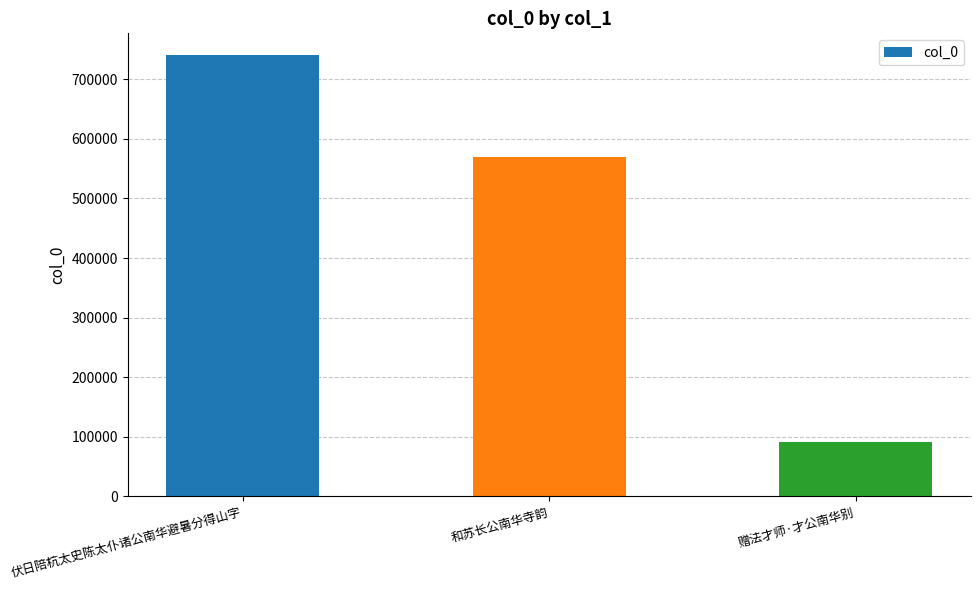

Is it true that the value at 伏日陪杭太史陈太仆诸公南华避暑分得山字 is 740199?

True